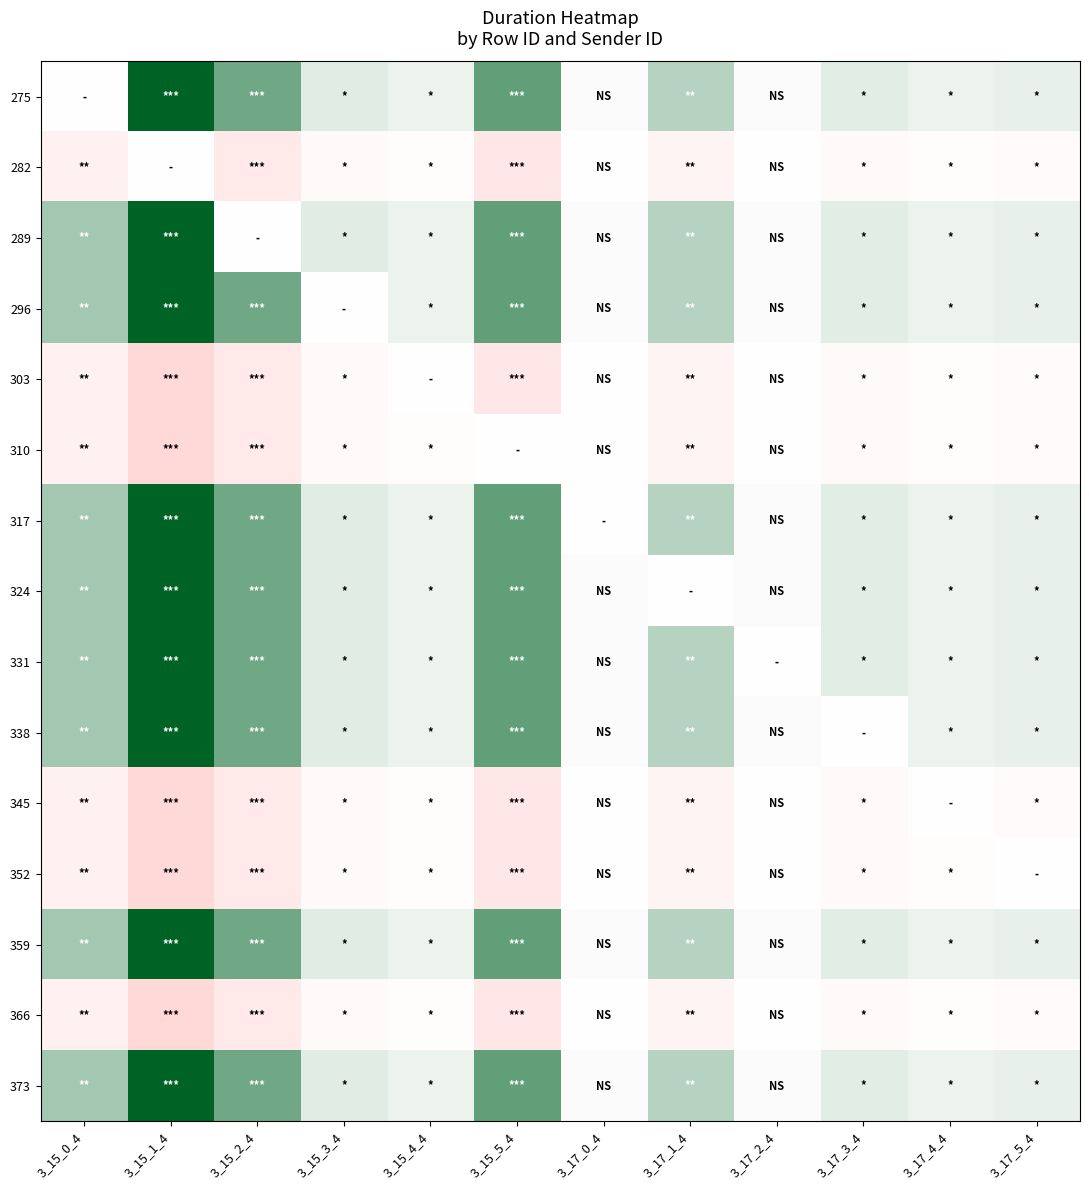

Reading left to right, extract all data points from this chart.

275: 3_15_0_4=0.0	3_15_1_4=11119.9	3_15_2_4=6171.8	3_15_3_4=1366.8	3_15_4_4=816.3	3_15_5_4=6830.4	3_17_0_4=207.4	3_17_1_4=3180.0	3_17_2_4=257.7	3_17_3_4=1299.8	3_17_4_4=817.6	3_17_5_4=961.7
282: 3_15_0_4=-3912.1	3_15_1_4=0.0	3_15_2_4=-6171.8	3_15_3_4=-1366.8	3_15_4_4=-816.3	3_15_5_4=-6830.4	3_17_0_4=-207.4	3_17_1_4=-3180.0	3_17_2_4=-257.7	3_17_3_4=-1299.8	3_17_4_4=-817.6	3_17_5_4=-961.7
289: 3_15_0_4=3912.1	3_15_1_4=11119.9	3_15_2_4=0.0	3_15_3_4=1366.8	3_15_4_4=816.3	3_15_5_4=6830.4	3_17_0_4=207.4	3_17_1_4=3180.0	3_17_2_4=257.7	3_17_3_4=1299.8	3_17_4_4=817.6	3_17_5_4=961.7
296: 3_15_0_4=3912.1	3_15_1_4=11119.9	3_15_2_4=6171.8	3_15_3_4=0.0	3_15_4_4=816.3	3_15_5_4=6830.4	3_17_0_4=207.4	3_17_1_4=3180.0	3_17_2_4=257.7	3_17_3_4=1299.8	3_17_4_4=817.6	3_17_5_4=961.7
303: 3_15_0_4=-3912.1	3_15_1_4=-11119.9	3_15_2_4=-6171.8	3_15_3_4=-1366.8	3_15_4_4=0.0	3_15_5_4=-6830.4	3_17_0_4=-207.4	3_17_1_4=-3180.0	3_17_2_4=-257.7	3_17_3_4=-1299.8	3_17_4_4=-817.6	3_17_5_4=-961.7
310: 3_15_0_4=-3912.1	3_15_1_4=-11119.9	3_15_2_4=-6171.8	3_15_3_4=-1366.8	3_15_4_4=-816.3	3_15_5_4=0.0	3_17_0_4=-207.4	3_17_1_4=-3180.0	3_17_2_4=-257.7	3_17_3_4=-1299.8	3_17_4_4=-817.6	3_17_5_4=-961.7
317: 3_15_0_4=3912.1	3_15_1_4=11119.9	3_15_2_4=6171.8	3_15_3_4=1366.8	3_15_4_4=816.3	3_15_5_4=6830.4	3_17_0_4=0.0	3_17_1_4=3180.0	3_17_2_4=257.7	3_17_3_4=1299.8	3_17_4_4=817.6	3_17_5_4=961.7
324: 3_15_0_4=3912.1	3_15_1_4=11119.9	3_15_2_4=6171.8	3_15_3_4=1366.8	3_15_4_4=816.3	3_15_5_4=6830.4	3_17_0_4=207.4	3_17_1_4=0.0	3_17_2_4=257.7	3_17_3_4=1299.8	3_17_4_4=817.6	3_17_5_4=961.7
331: 3_15_0_4=3912.1	3_15_1_4=11119.9	3_15_2_4=6171.8	3_15_3_4=1366.8	3_15_4_4=816.3	3_15_5_4=6830.4	3_17_0_4=207.4	3_17_1_4=3180.0	3_17_2_4=0.0	3_17_3_4=1299.8	3_17_4_4=817.6	3_17_5_4=961.7
338: 3_15_0_4=3912.1	3_15_1_4=11119.9	3_15_2_4=6171.8	3_15_3_4=1366.8	3_15_4_4=816.3	3_15_5_4=6830.4	3_17_0_4=207.4	3_17_1_4=3180.0	3_17_2_4=257.7	3_17_3_4=0.0	3_17_4_4=817.6	3_17_5_4=961.7
345: 3_15_0_4=-3912.1	3_15_1_4=-11119.9	3_15_2_4=-6171.8	3_15_3_4=-1366.8	3_15_4_4=-816.3	3_15_5_4=-6830.4	3_17_0_4=-207.4	3_17_1_4=-3180.0	3_17_2_4=-257.7	3_17_3_4=-1299.8	3_17_4_4=0.0	3_17_5_4=-961.7
352: 3_15_0_4=-3912.1	3_15_1_4=-11119.9	3_15_2_4=-6171.8	3_15_3_4=-1366.8	3_15_4_4=-816.3	3_15_5_4=-6830.4	3_17_0_4=-207.4	3_17_1_4=-3180.0	3_17_2_4=-257.7	3_17_3_4=-1299.8	3_17_4_4=-817.6	3_17_5_4=0.0
359: 3_15_0_4=3912.1	3_15_1_4=11119.9	3_15_2_4=6171.8	3_15_3_4=1366.8	3_15_4_4=816.3	3_15_5_4=6830.4	3_17_0_4=207.4	3_17_1_4=3180.0	3_17_2_4=257.7	3_17_3_4=1299.8	3_17_4_4=817.6	3_17_5_4=961.7
366: 3_15_0_4=-3912.1	3_15_1_4=-11119.9	3_15_2_4=-6171.8	3_15_3_4=-1366.8	3_15_4_4=-816.3	3_15_5_4=-6830.4	3_17_0_4=-207.4	3_17_1_4=-3180.0	3_17_2_4=-257.7	3_17_3_4=-1299.8	3_17_4_4=-817.6	3_17_5_4=-961.7
373: 3_15_0_4=3912.1	3_15_1_4=11119.9	3_15_2_4=6171.8	3_15_3_4=1366.8	3_15_4_4=816.3	3_15_5_4=6830.4	3_17_0_4=207.4	3_17_1_4=3180.0	3_17_2_4=257.7	3_17_3_4=1299.8	3_17_4_4=817.6	3_17_5_4=961.7